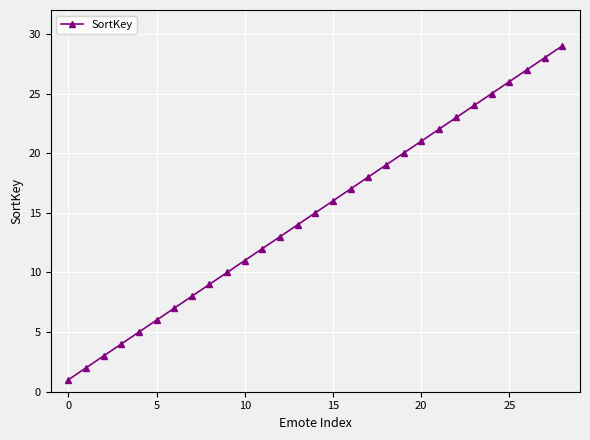

True or false: the data has more than 0 interior local peaks.

False